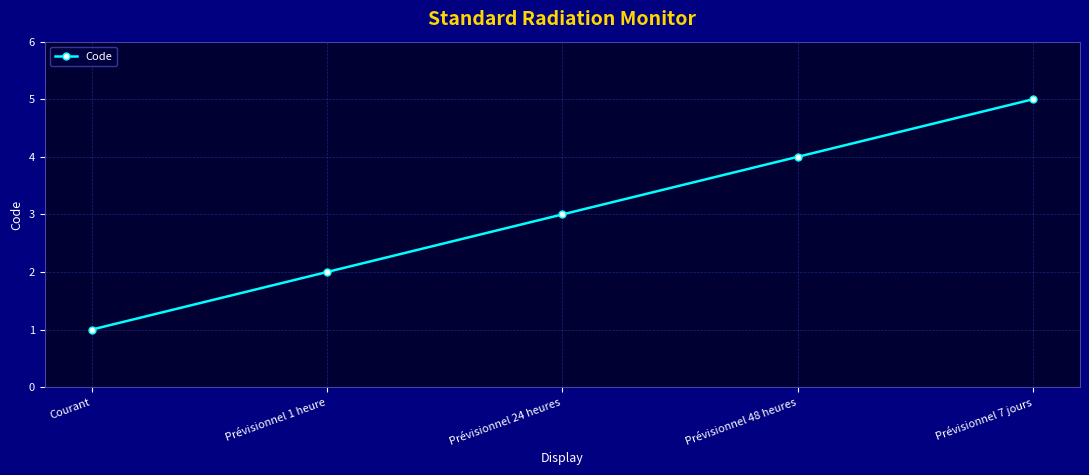

Rank the categories by value from lowest to highest.

Courant, Prévisionnel 1 heure, Prévisionnel 24 heures, Prévisionnel 48 heures, Prévisionnel 7 jours